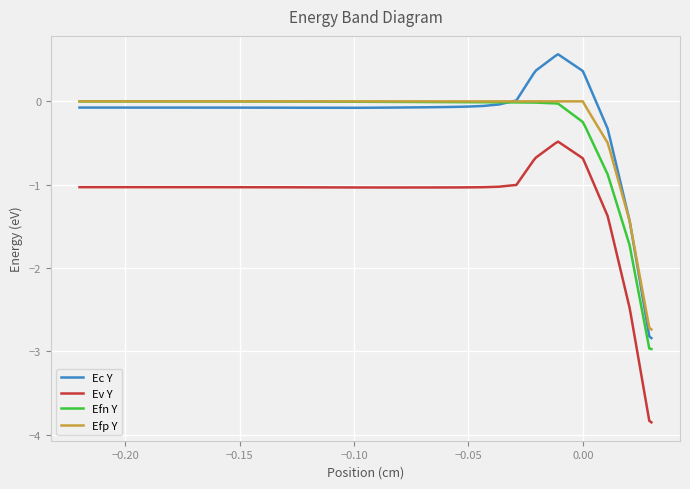

Does the chart display data point markers on the line(s)?

No